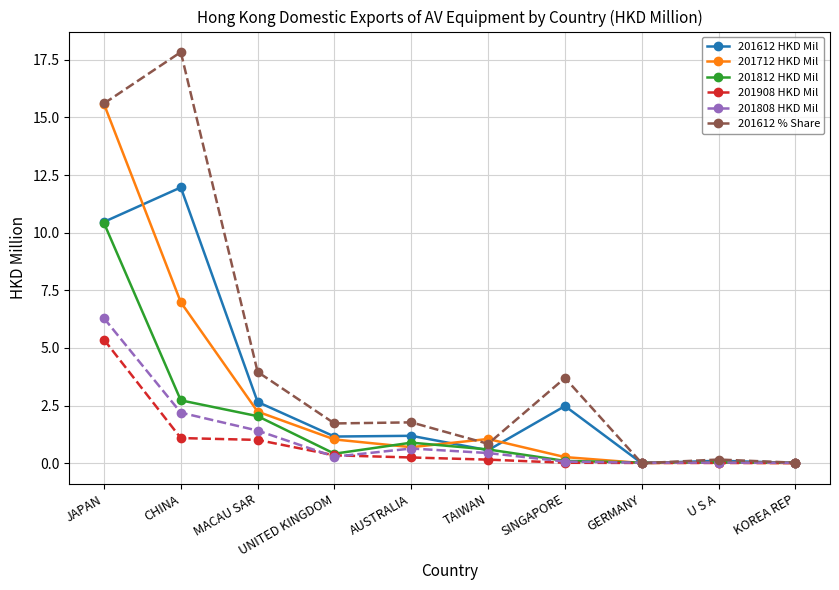

True or false: 201808 HKD Mil has a value of 0.4 at TAIWAN.

True